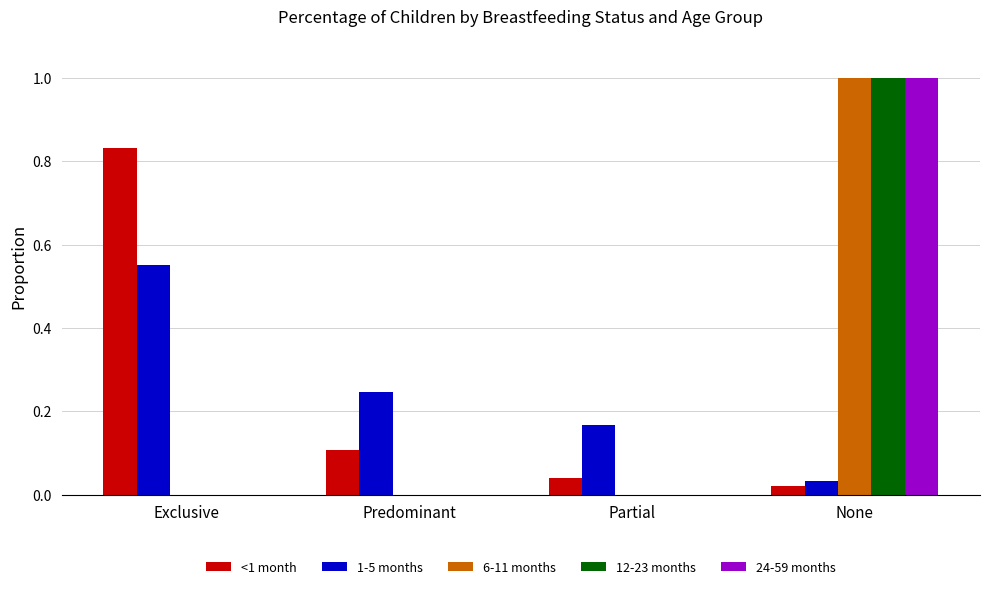

What is the sum of all 12-23 months values?

1.0